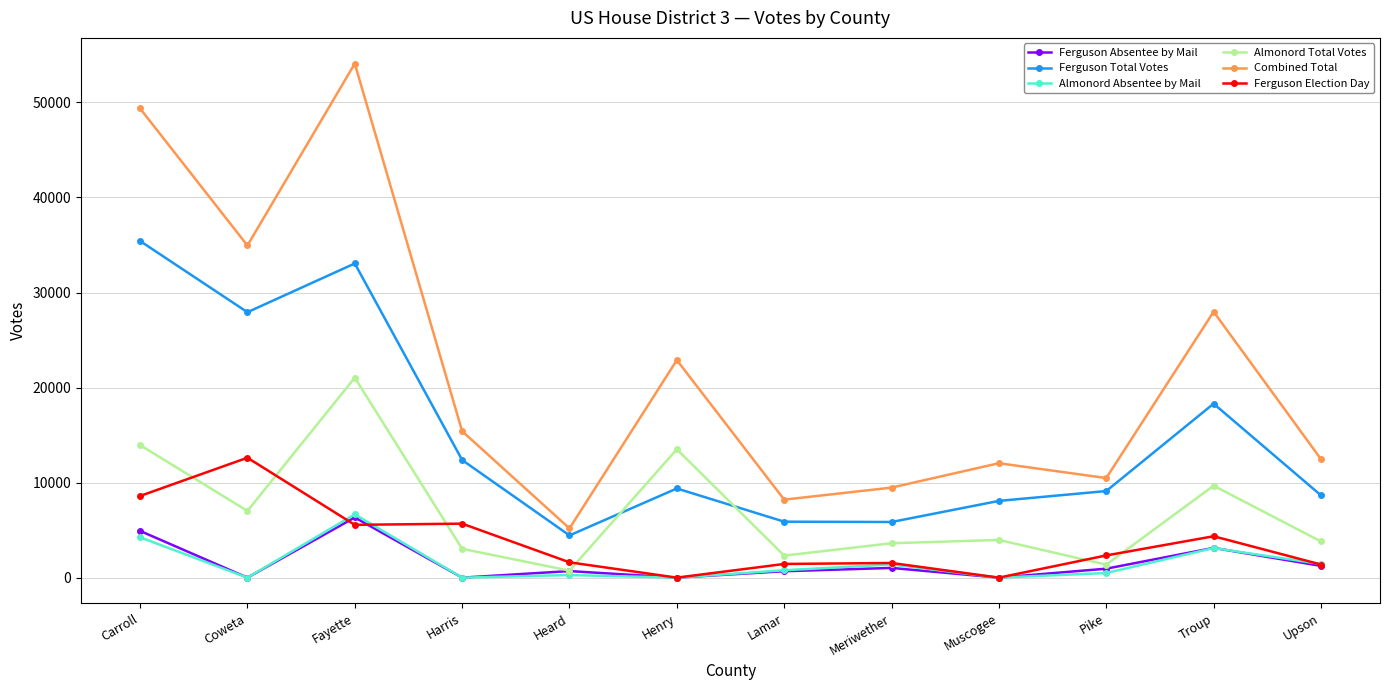

True or false: Ferguson Election Day has a value of 1439 at Lamar.

True